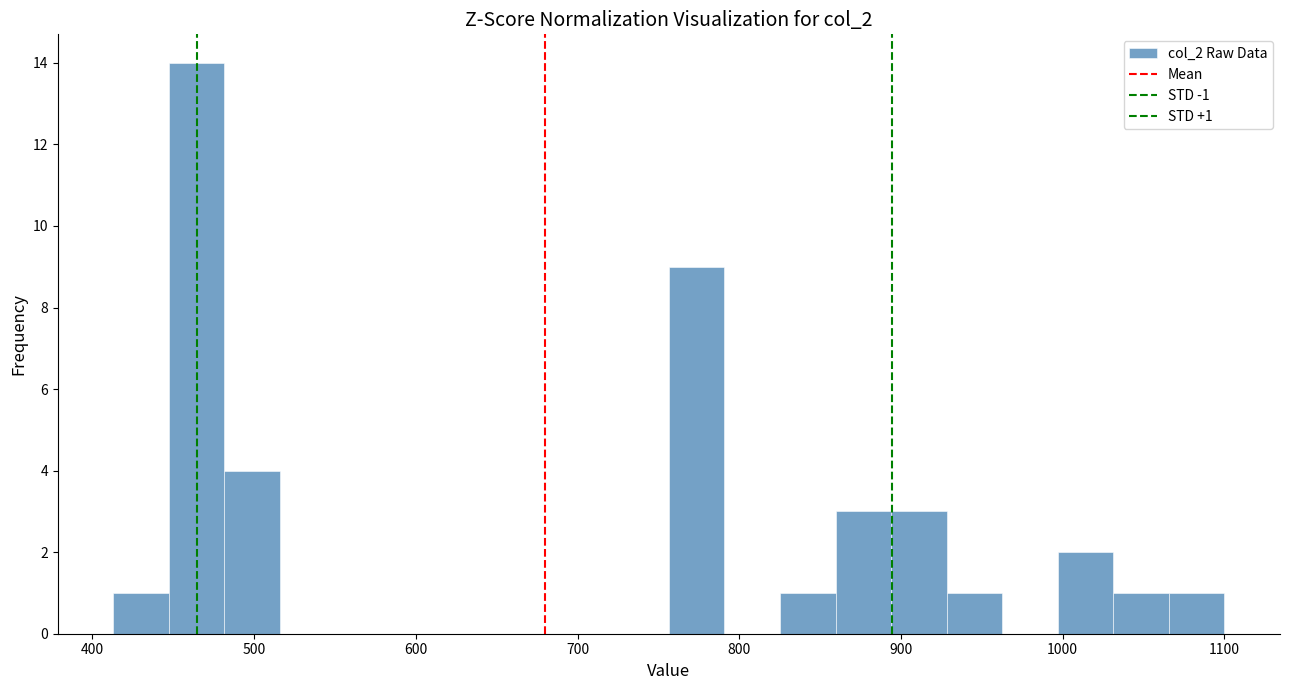

Read against the x-axis, roughly where is the centre of the tallest bar?

460